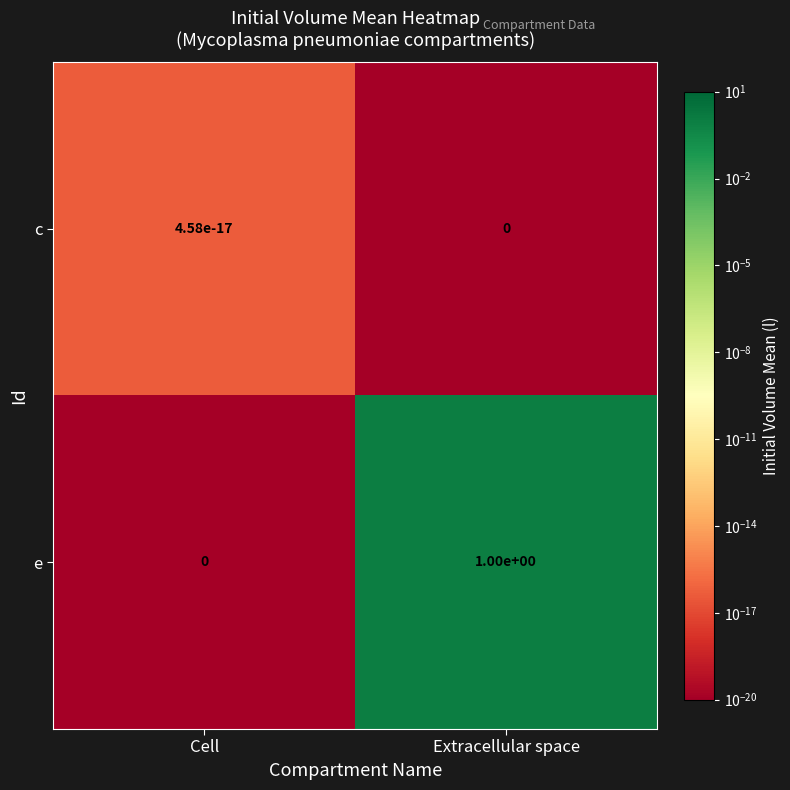

At how many categories does at least one series exceed 0?

2